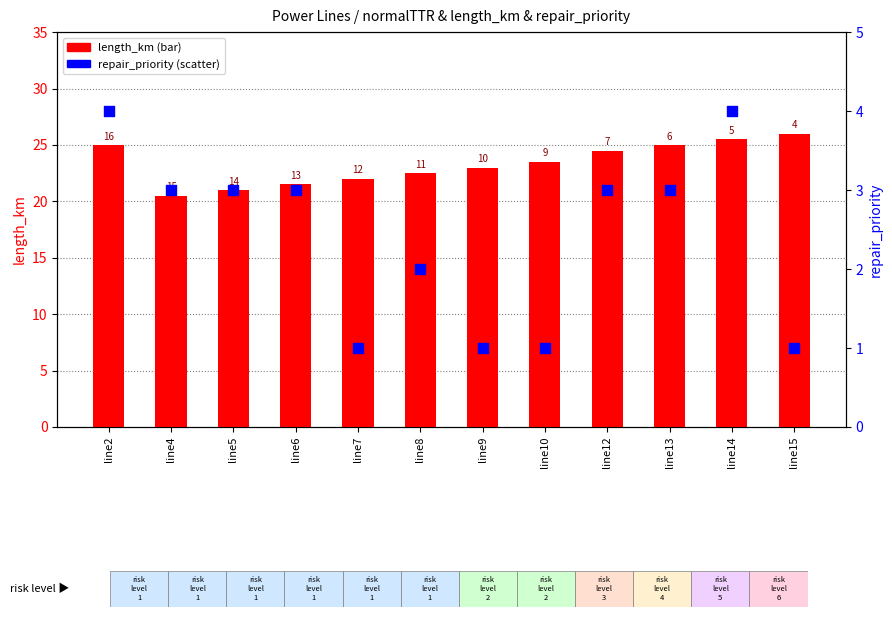

Which series has the widest spread of Y values?

length_km